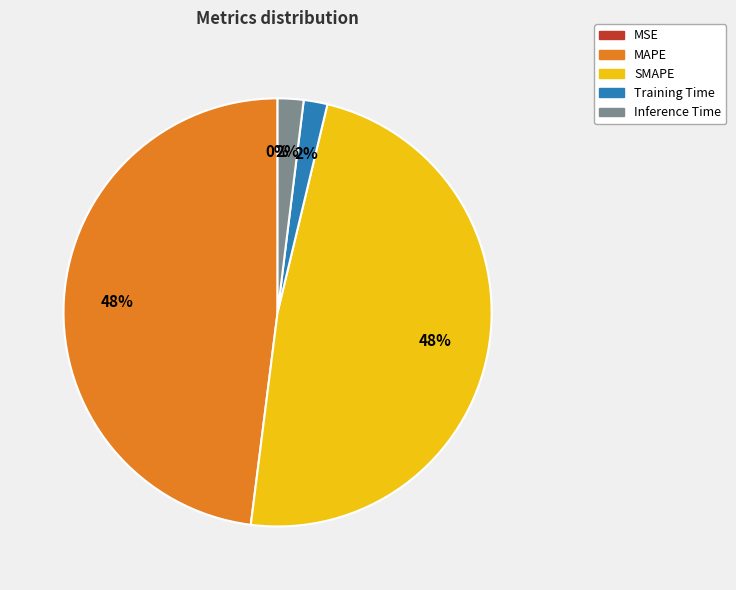

True or false: Inference Time accounts for 2% of the total.

True